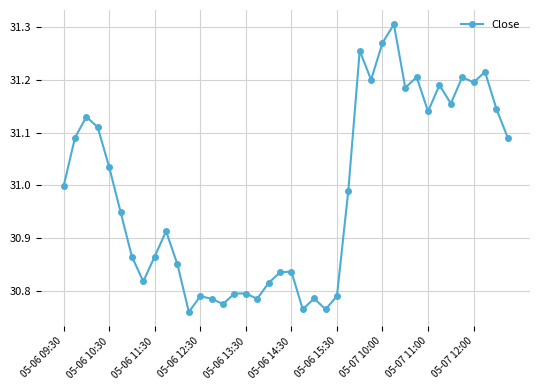

How many interior local valleys (lower than both neighbors) does the data have?

11